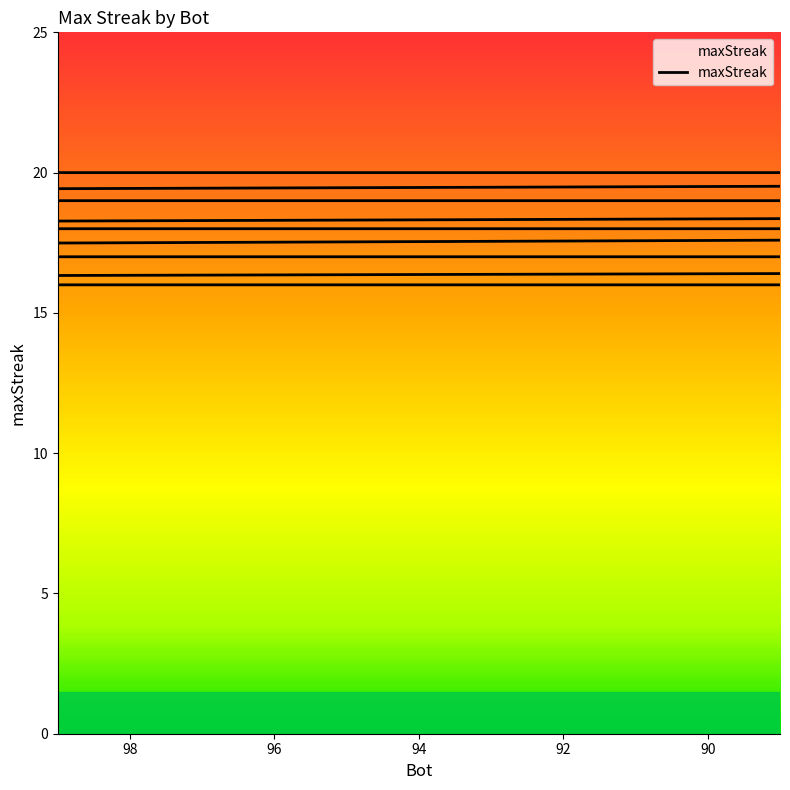

The value at 126 is 4. True or false?

False